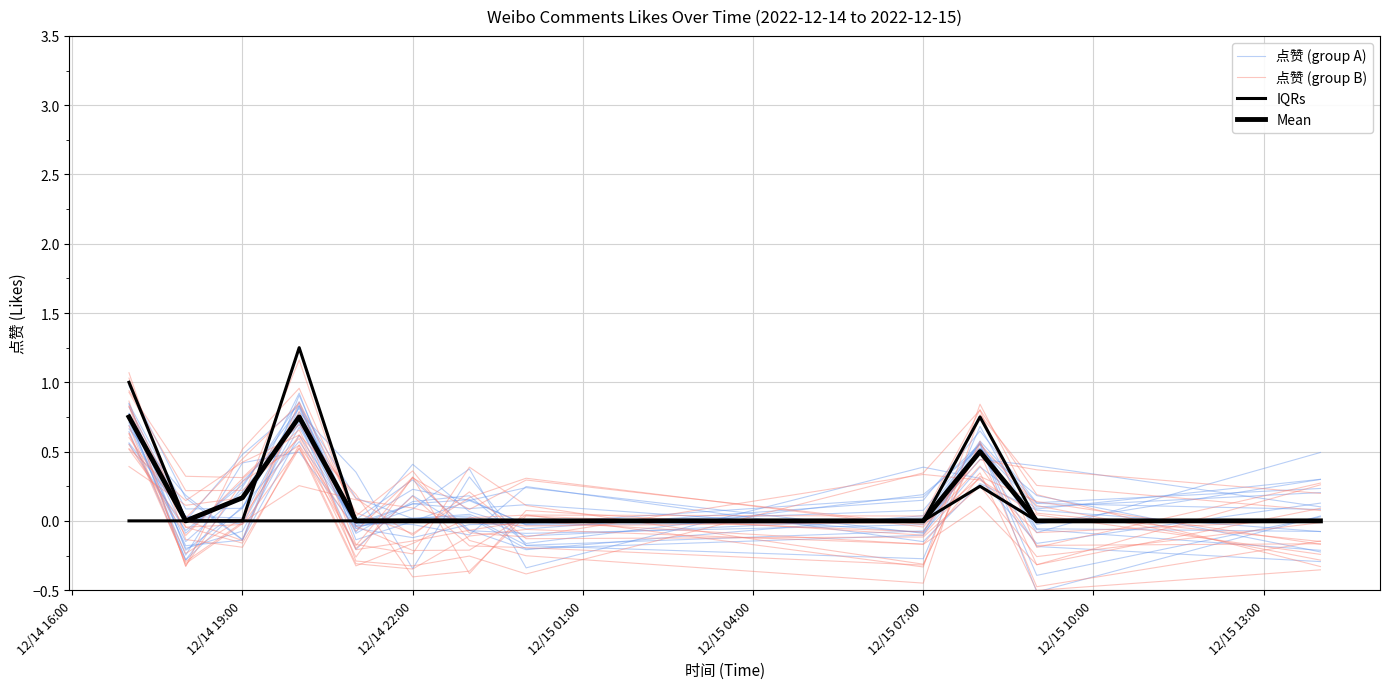

How many series are shown in this chart?

4